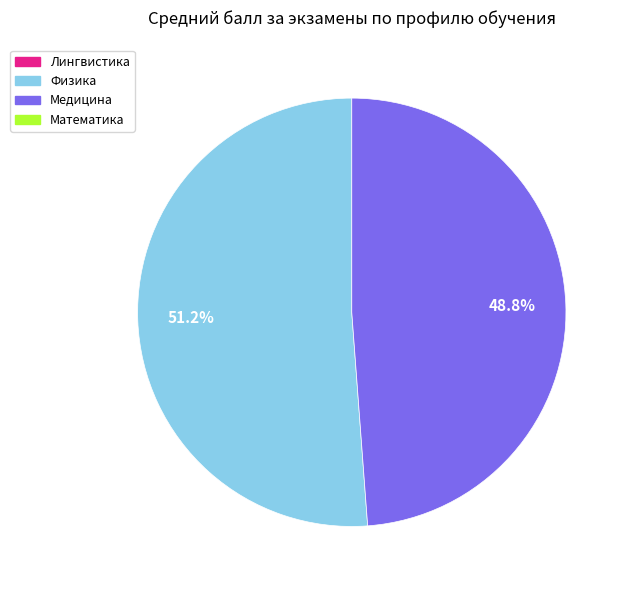

Is there any slice that represents more than half of the pie?

Yes